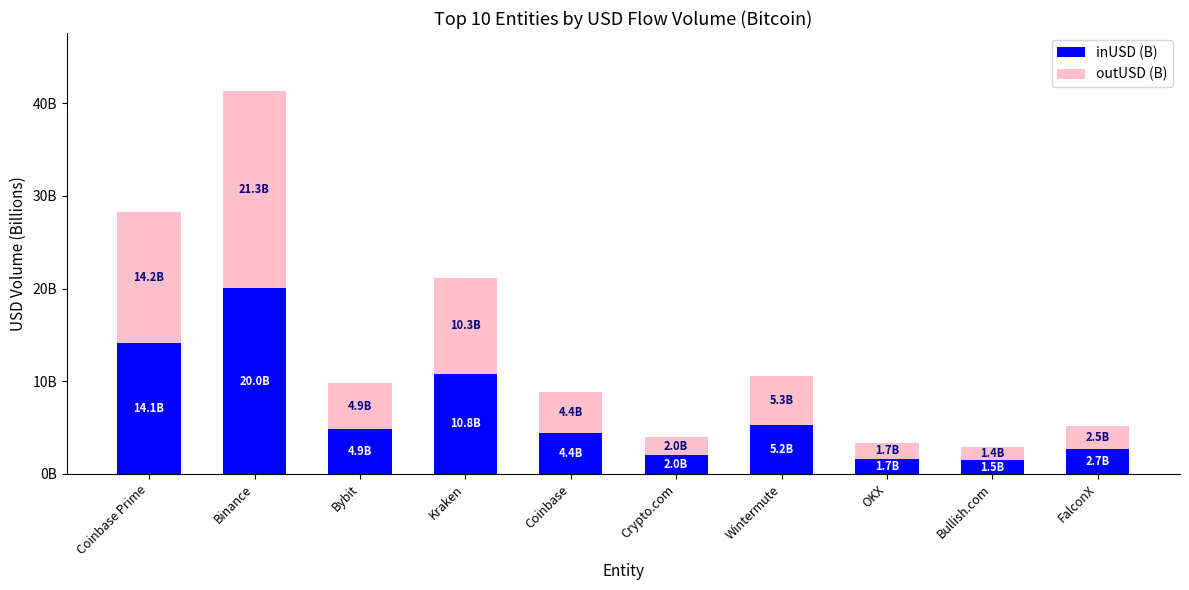

Are the bars grouped side by side (vs. stacked)?

No